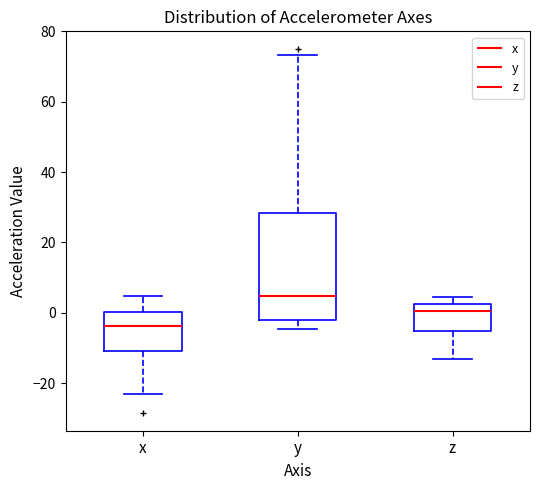

Where is the lower edge of the box for z on the y-axis? The values are not printed on the chart, so give them approximately, as read against the axis.

-6